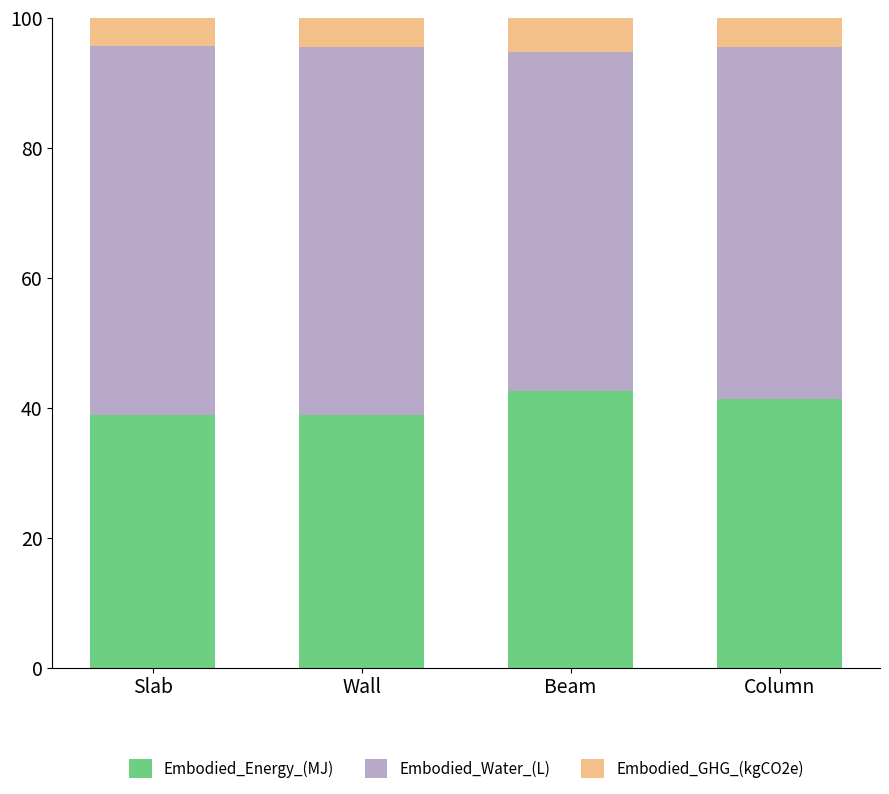

What is the difference between the maximum and minimum values in the Embodied_Energy_(MJ) series?

3.6